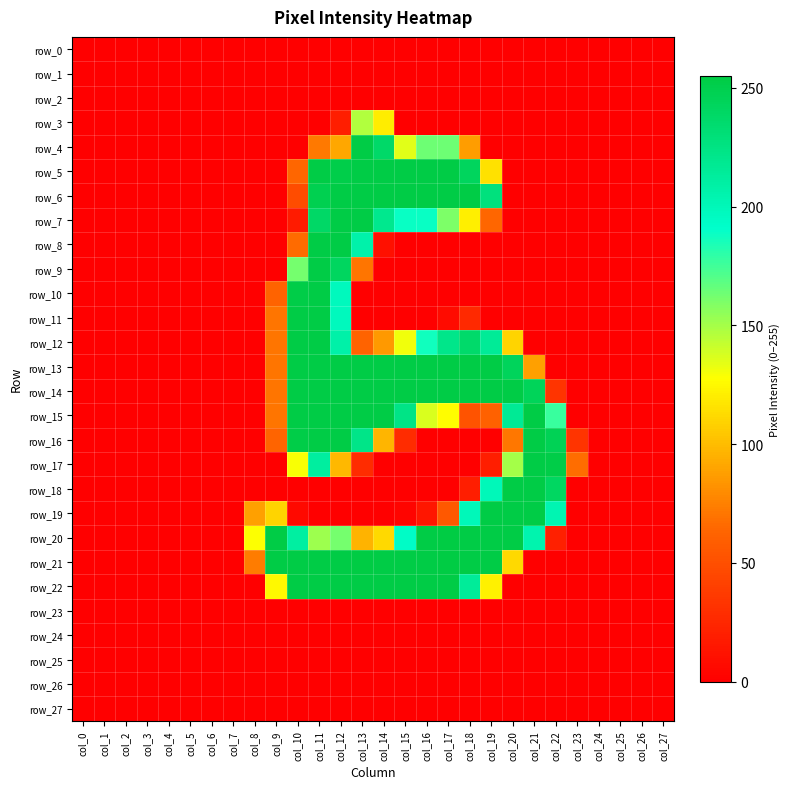

How many data points does each series have?

28